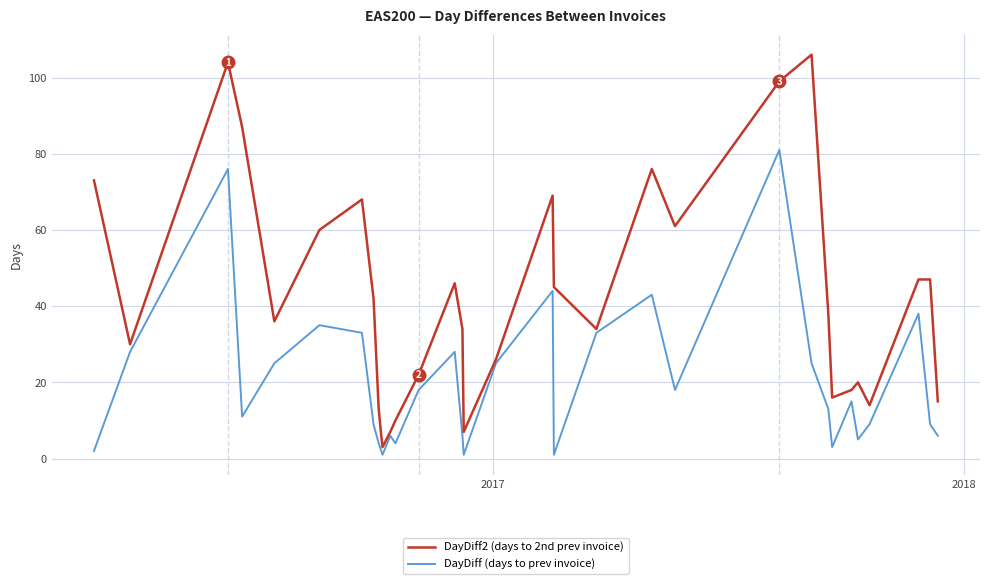

List the series in order of their peak value, lowest first.

DayDiff (days to prev invoice), DayDiff2 (days to 2nd prev invoice)